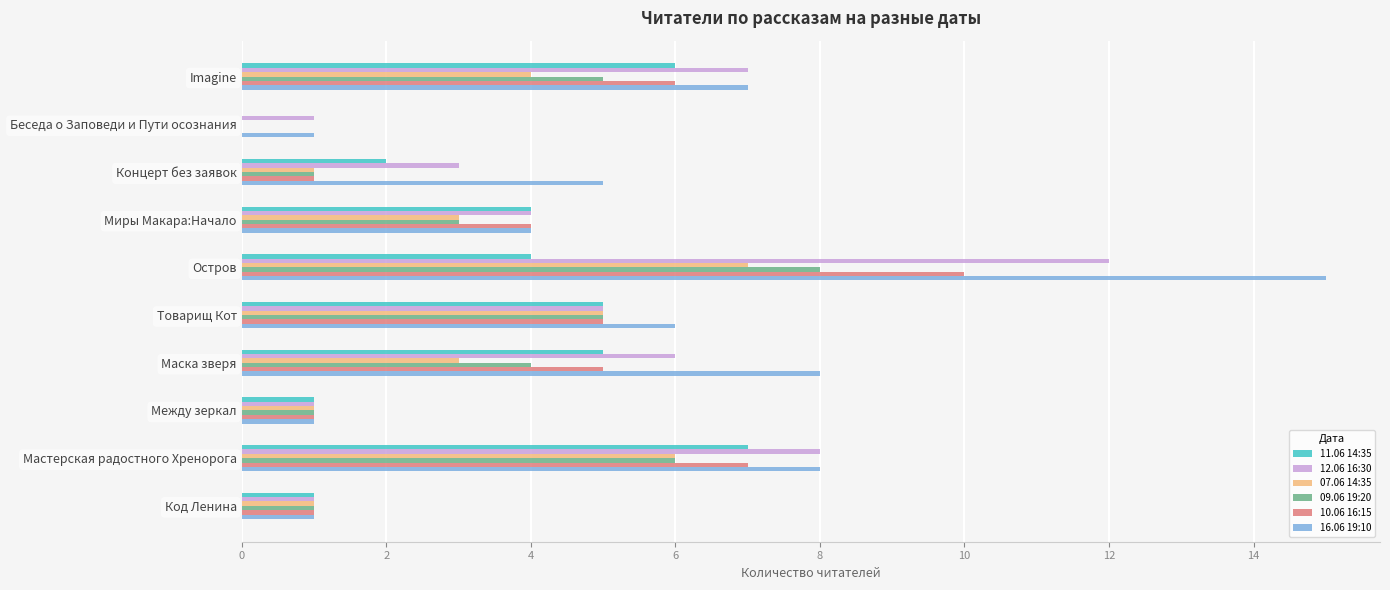

Between Остров and Imagine, which series saw the biggest shift?

16.06 19:10